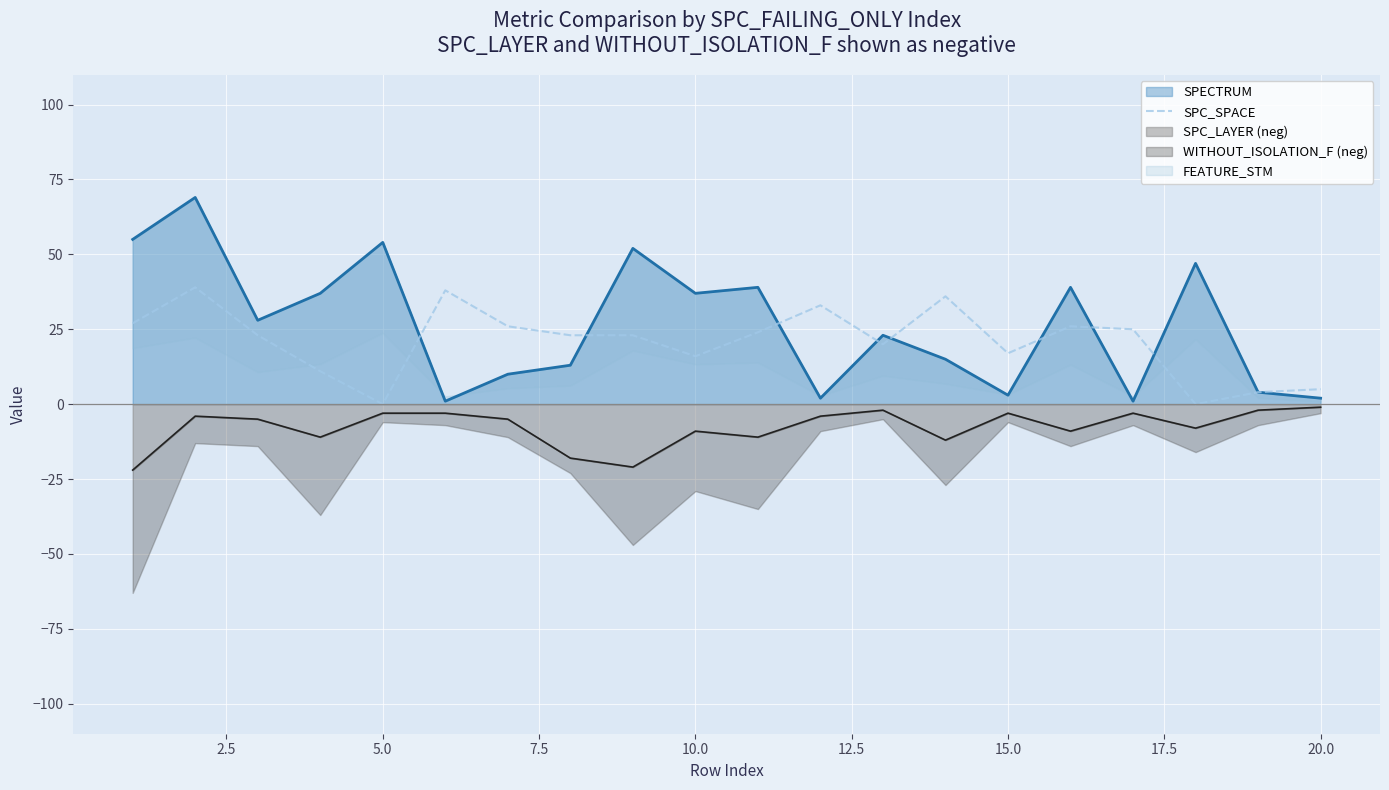

The value at 10.0 is 7. True or false?

False